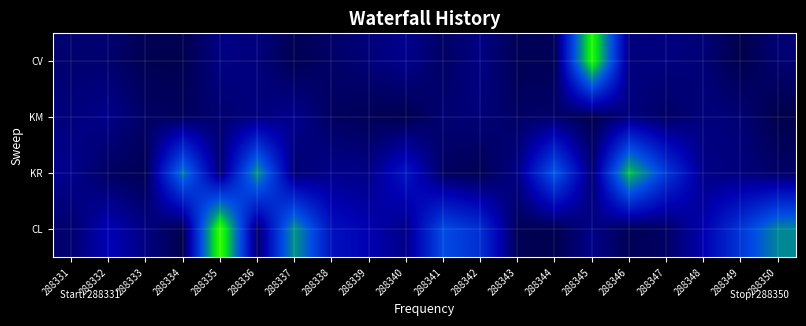

At how many categories does at least one series exceed 43?

12